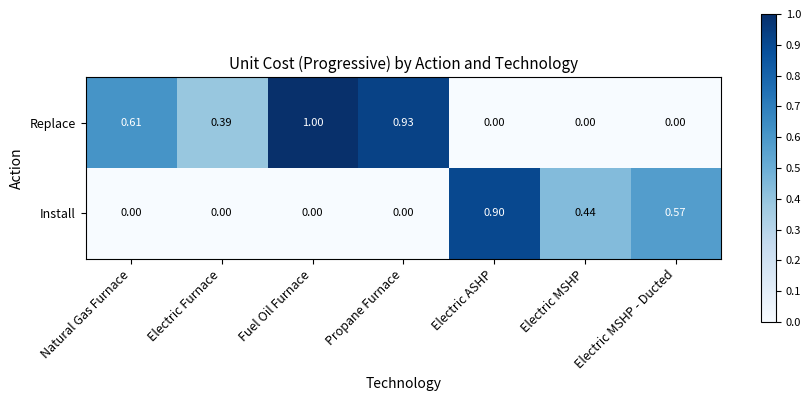

At which category is the sum across all series the highest?

Fuel Oil Furnace